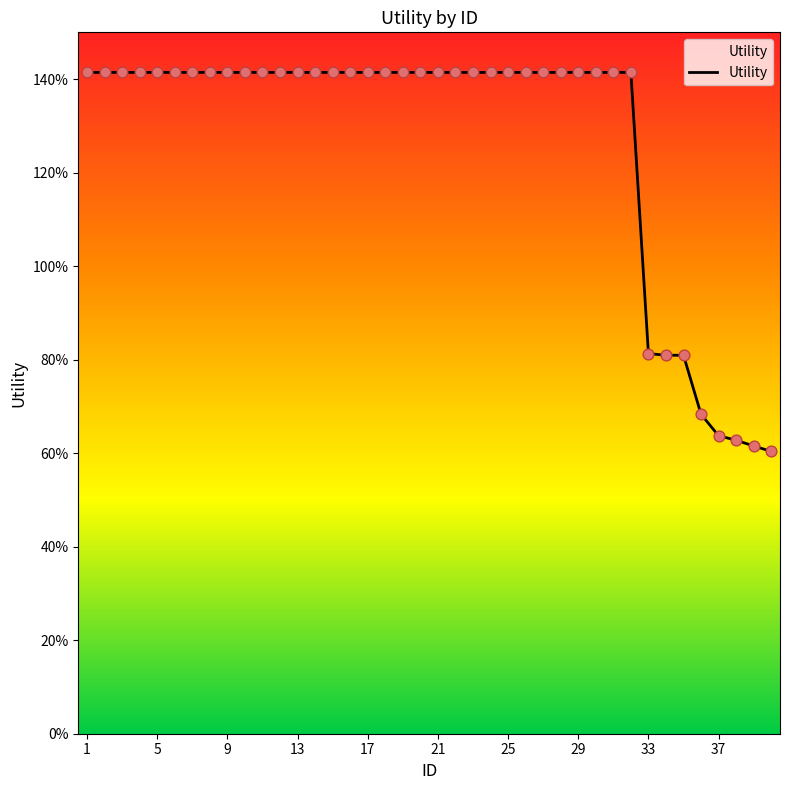

Does the chart have visible grid lines?

No